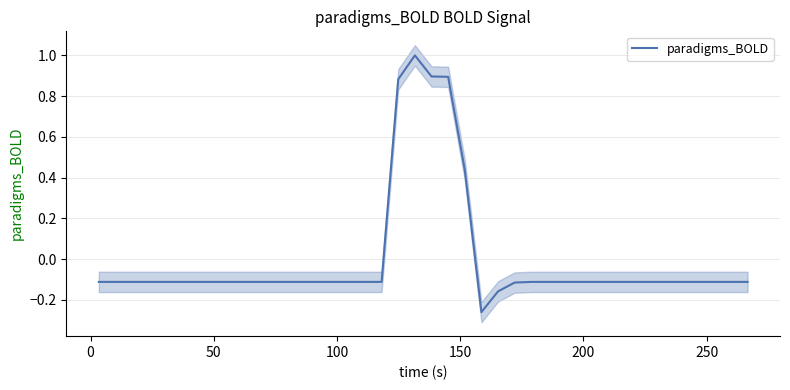

How many points are higher than both their immediate neighbors (excluding endpoints)?

1